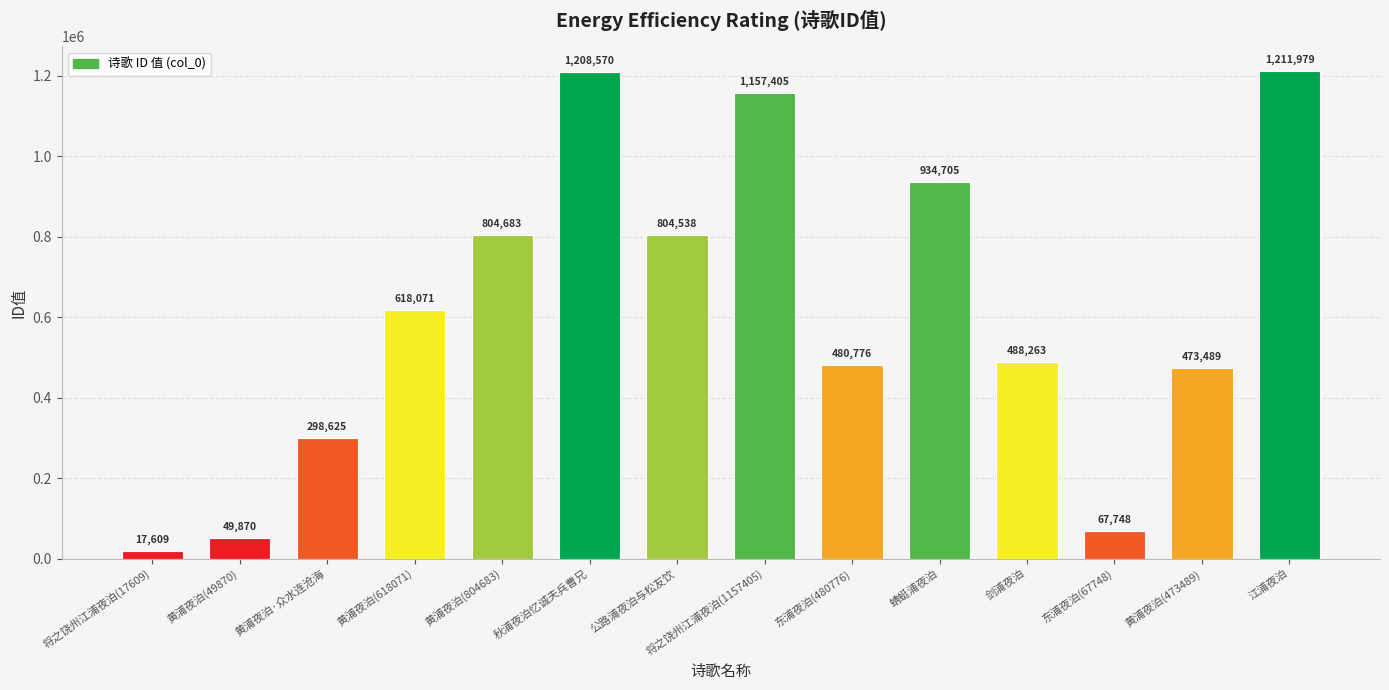

How many series are shown in this chart?

1